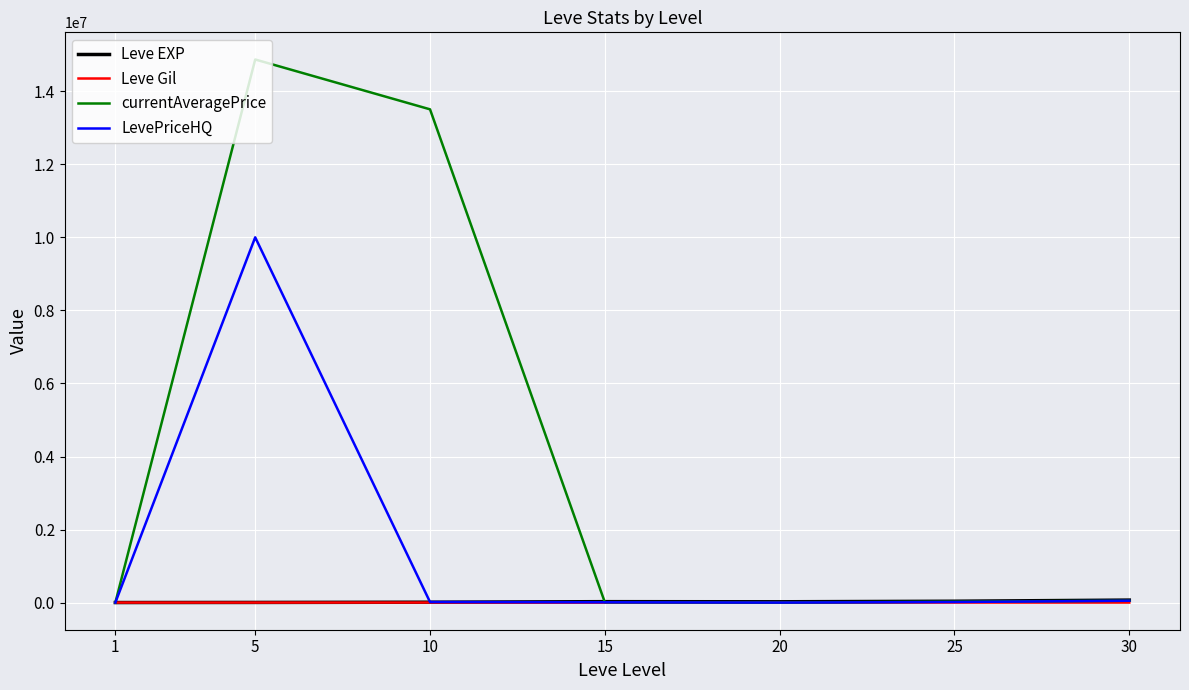

Read the Leve EXP value at 30.

67730.0